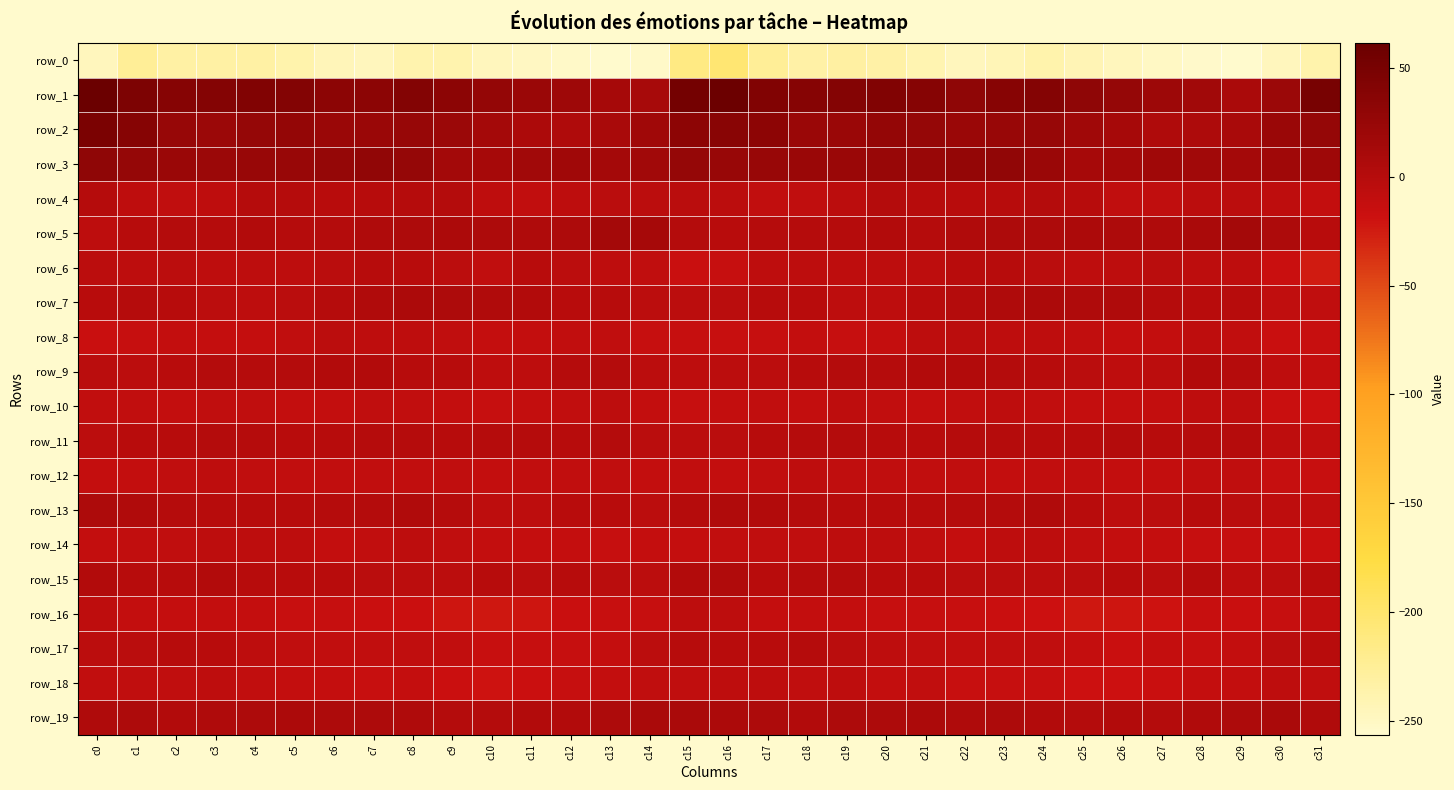

True or false: row_18 has a value of -4.2 at c27.

False